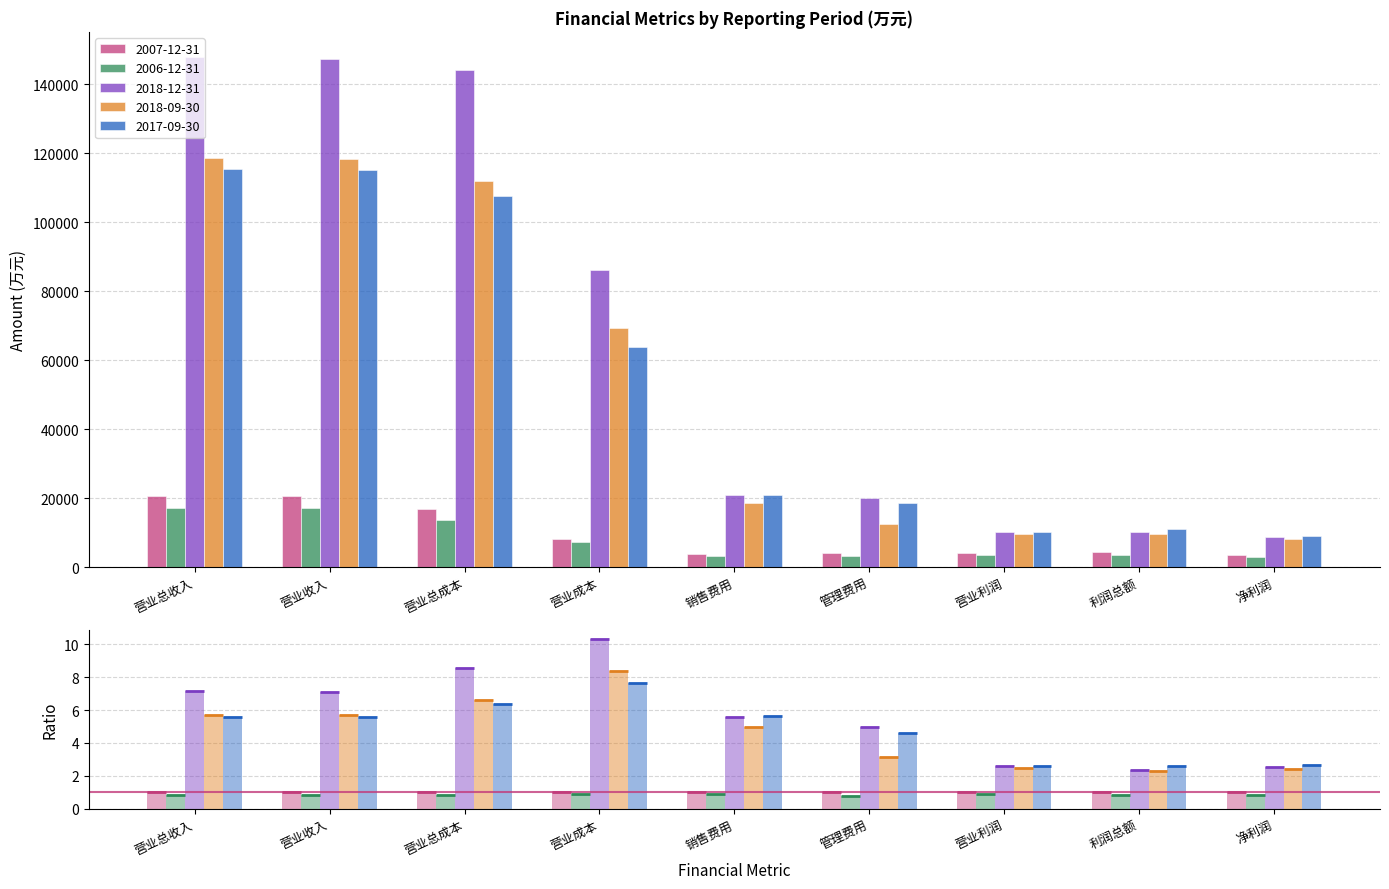

How many data points in 2006-12-31 are above 3639?

4